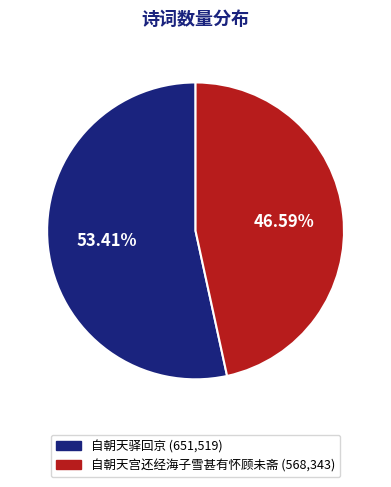

What is the ratio of the value at 自朝天驿回京 to the value at 自朝天宫还经海子雪甚有怀顾未斋?

1.1